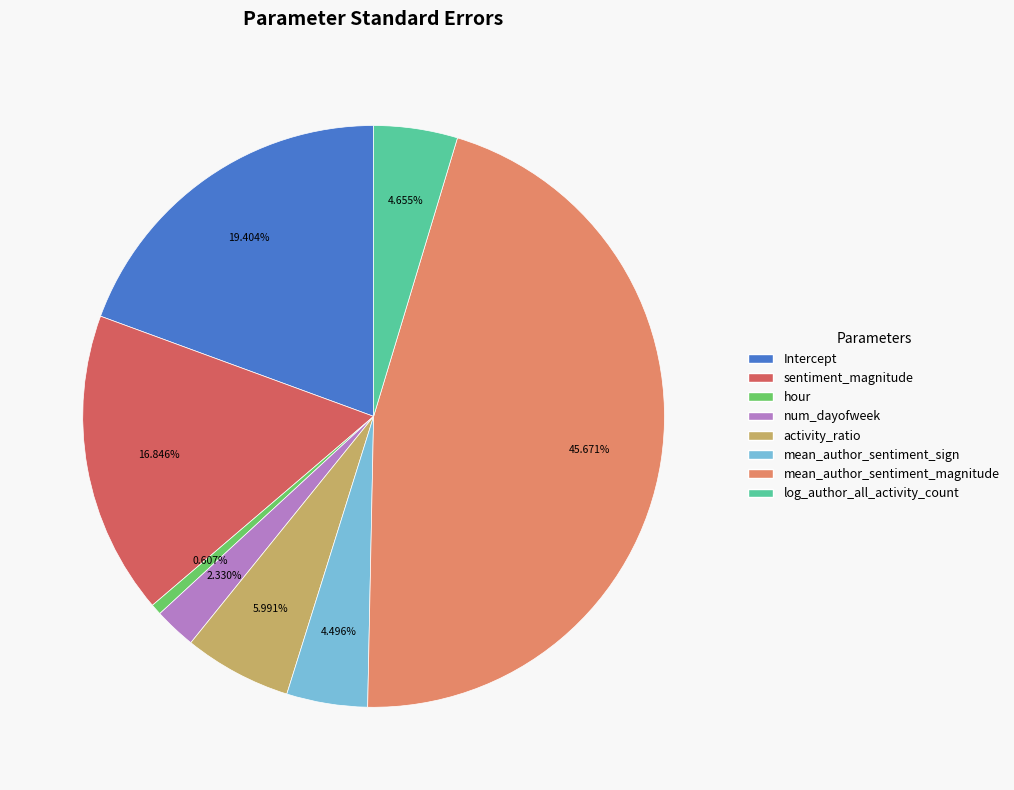

Does mean_author_sentiment_sign account for over 50% of the chart?

No